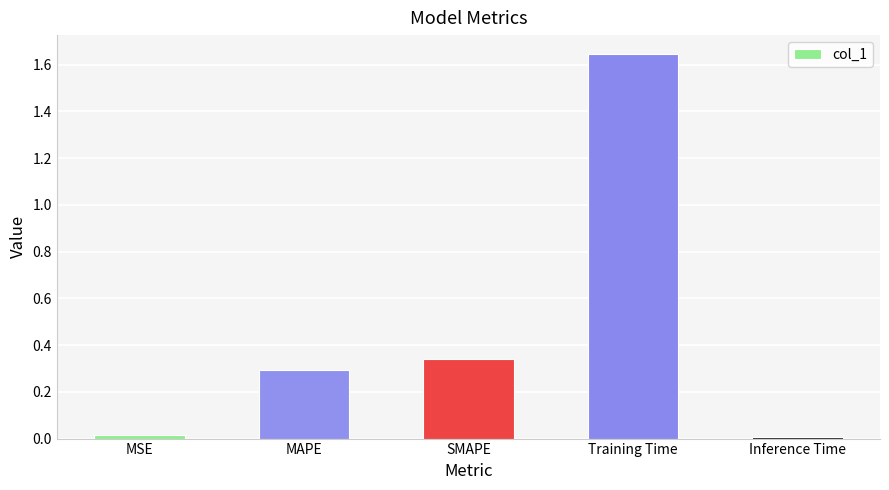

Which category has the highest value across all series?

Training Time